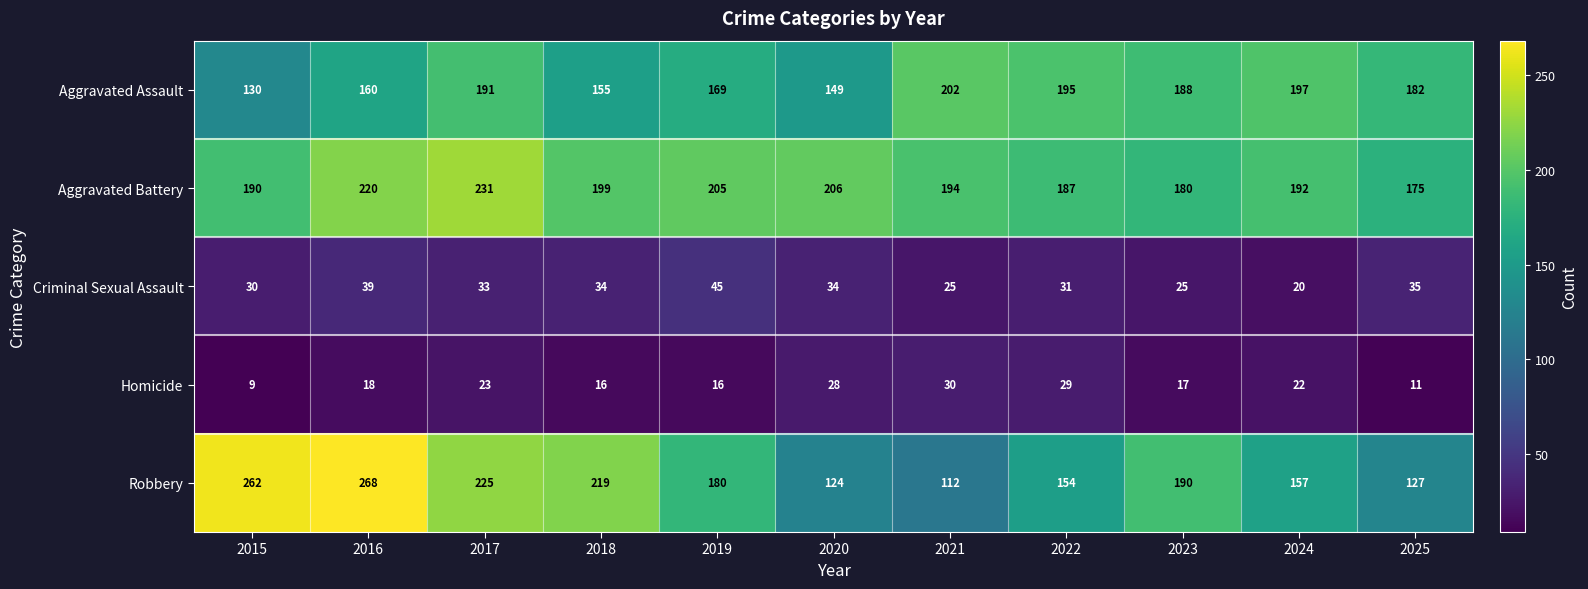

Read the Robbery value at 2020, to the nearest 5.

125